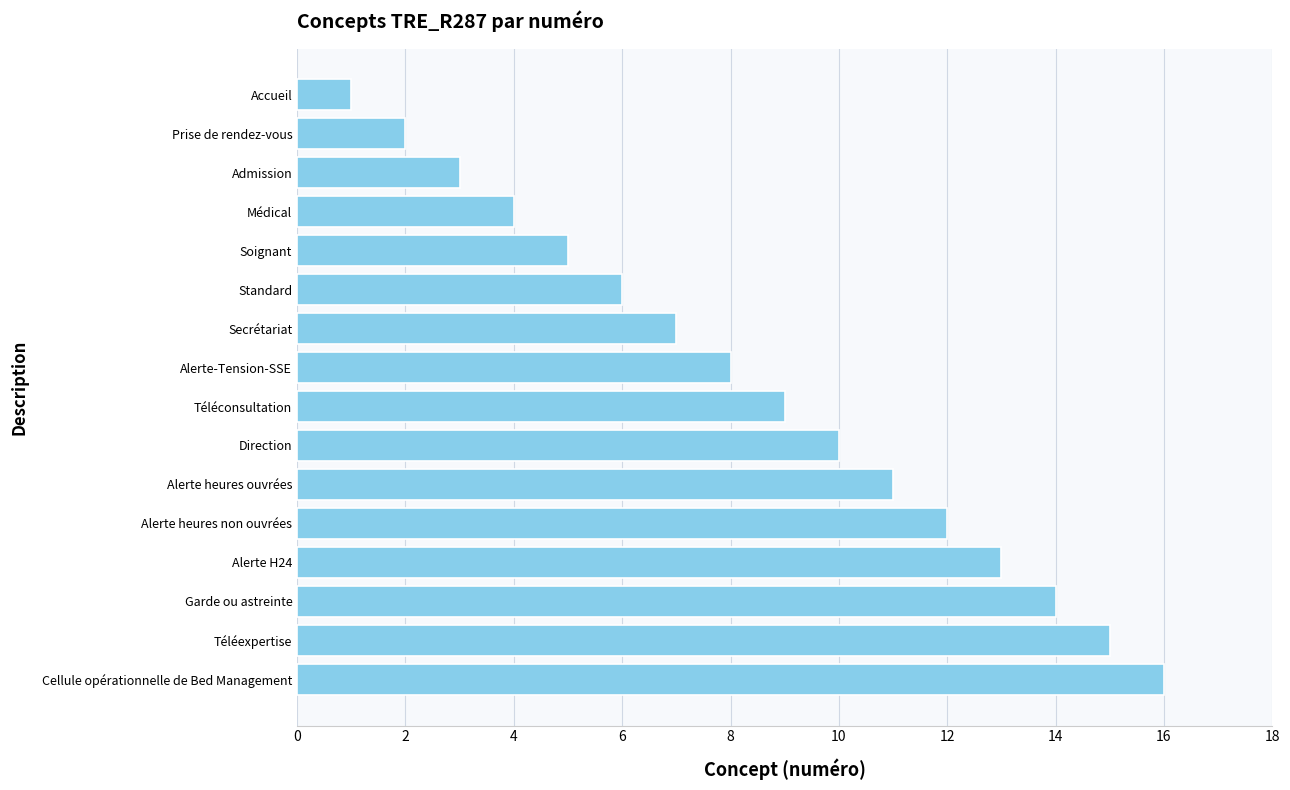

What is the maximum value shown in the chart?

16